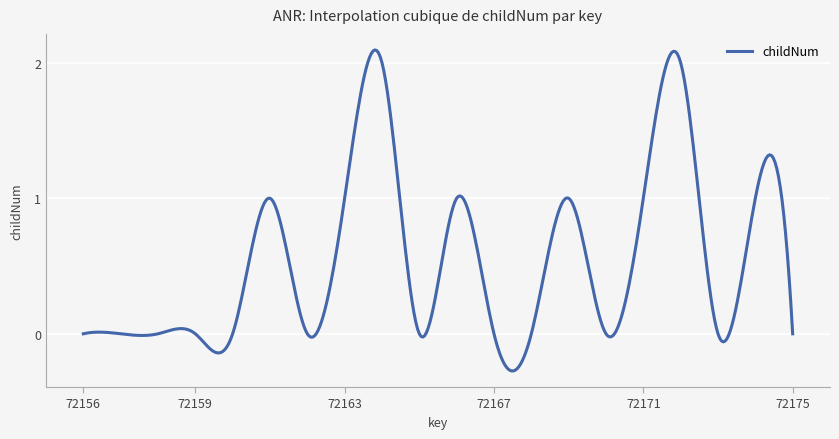

What is the difference between the maximum and minimum values?

2.4